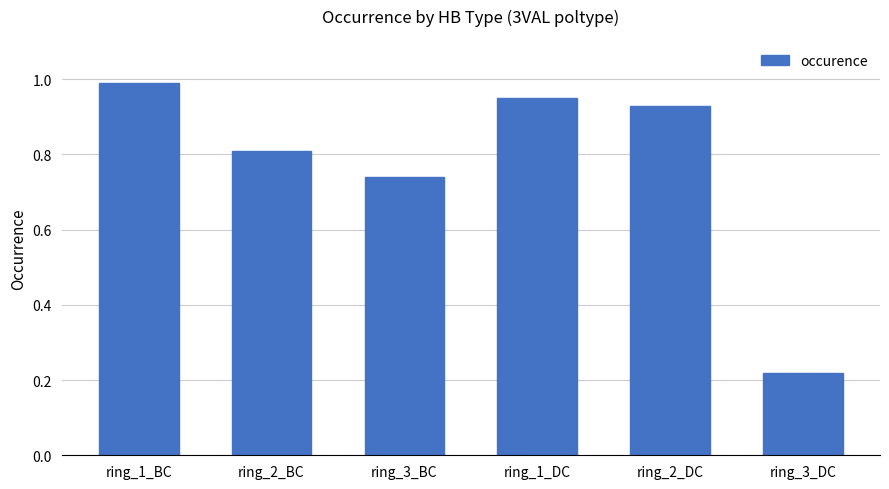

What is the change in value from ring_2_BC to ring_1_DC?

+0.1